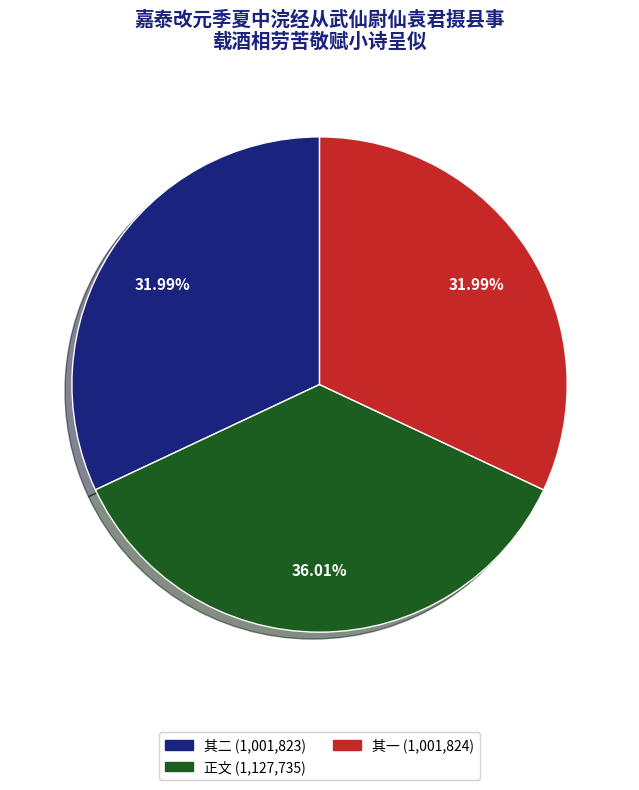

Does any single category account for the majority?

No